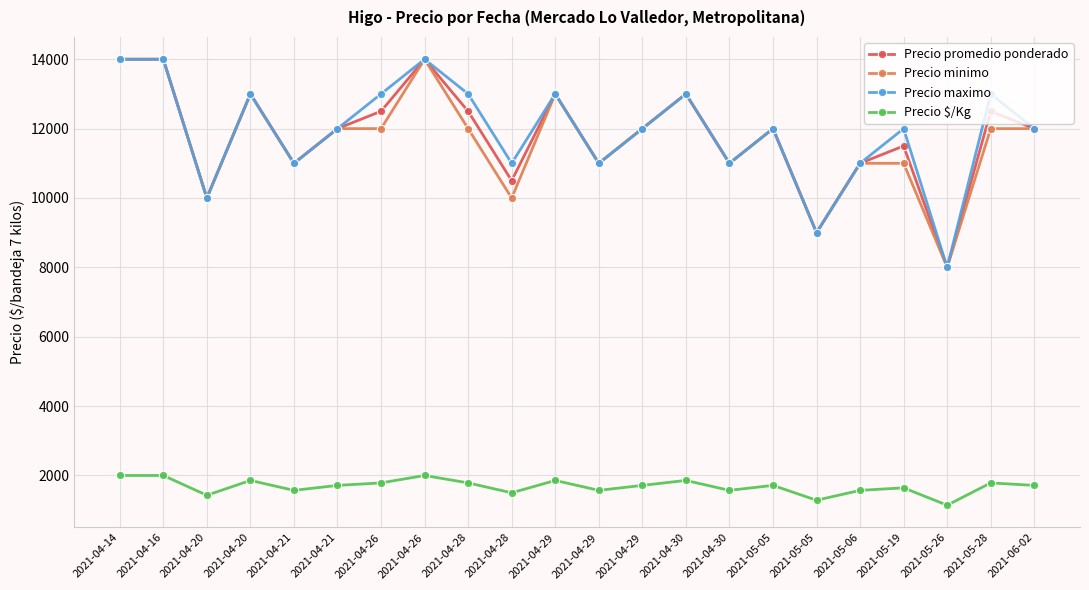

Which series changed the most between 2021-04-29 and 2021-05-19?

Precio minimo